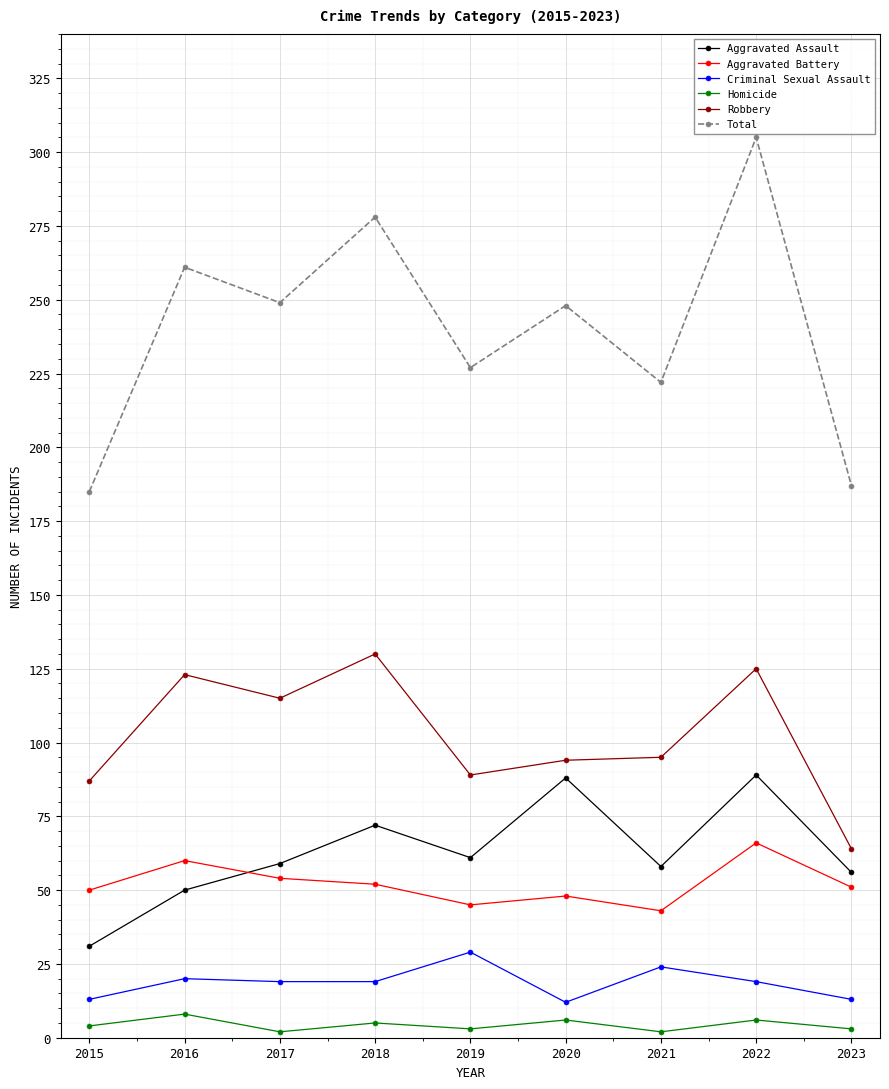

What is the highest value of the Aggravated Battery series?

66